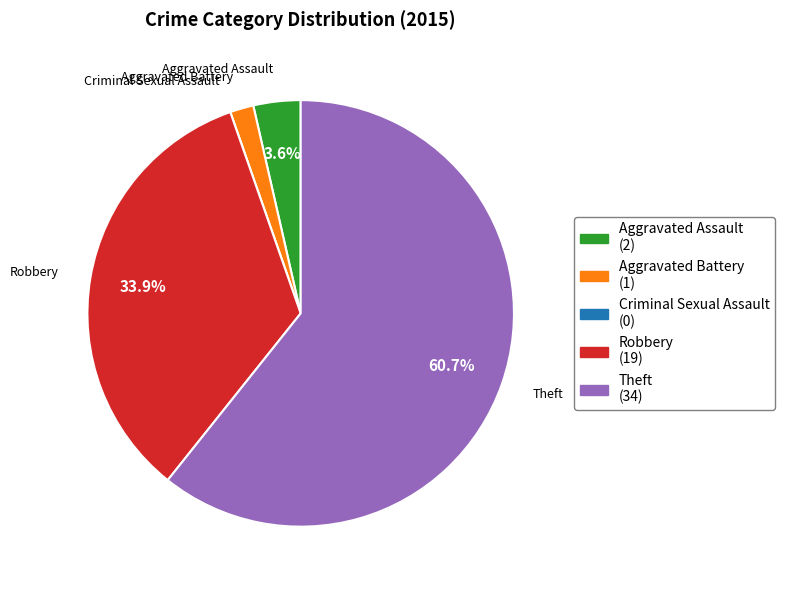

Which slice is the largest?

Theft